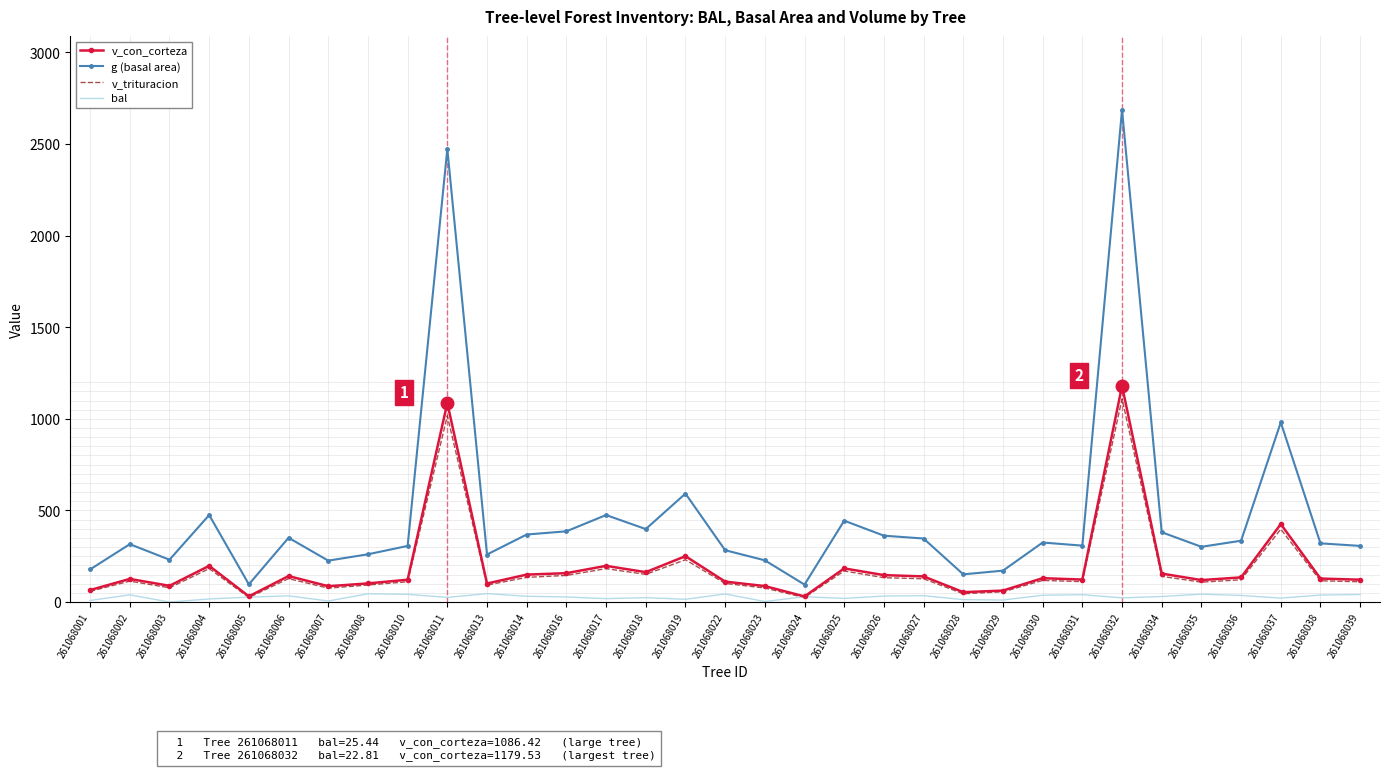

What are all the series names shown in the legend?

v_con_corteza, g (basal area), v_trituracion, bal